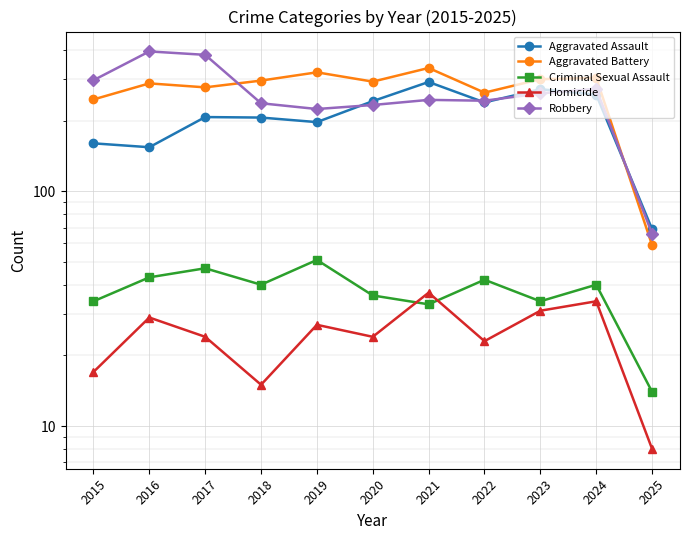

Rank the series at 2025 from highest to lowest value.

Aggravated Assault, Robbery, Aggravated Battery, Criminal Sexual Assault, Homicide